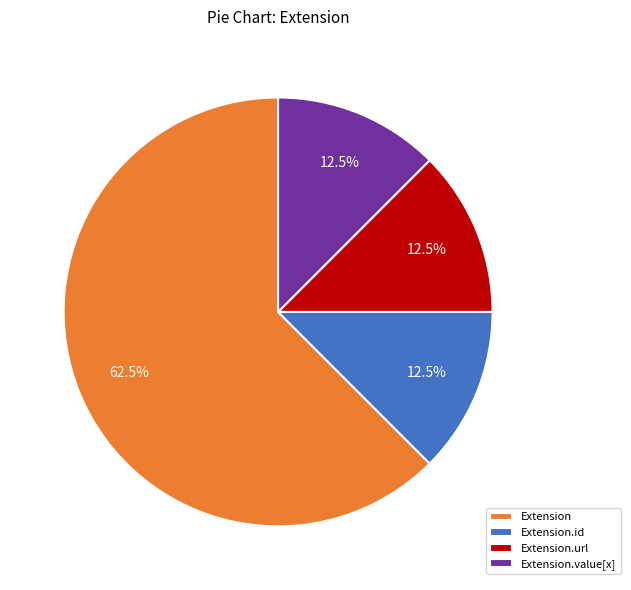

Is it true that Extension.id is 7% of the pie?

False